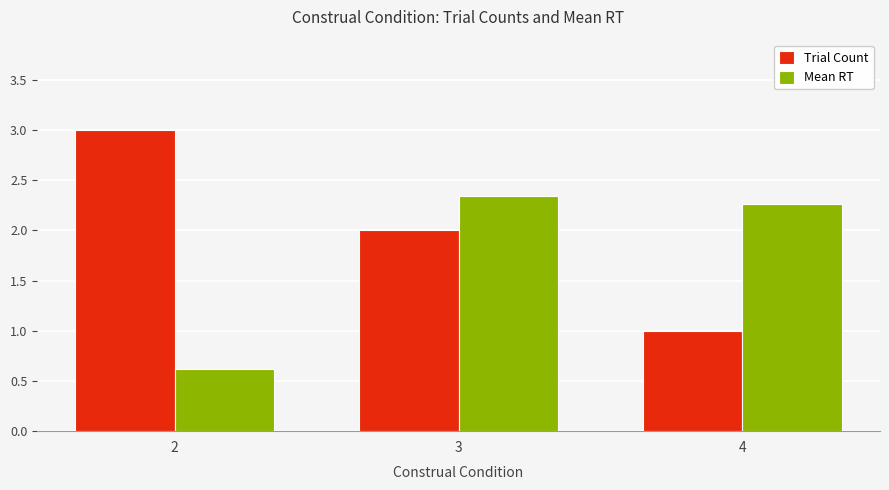

Does the chart contain stacked bars?

No